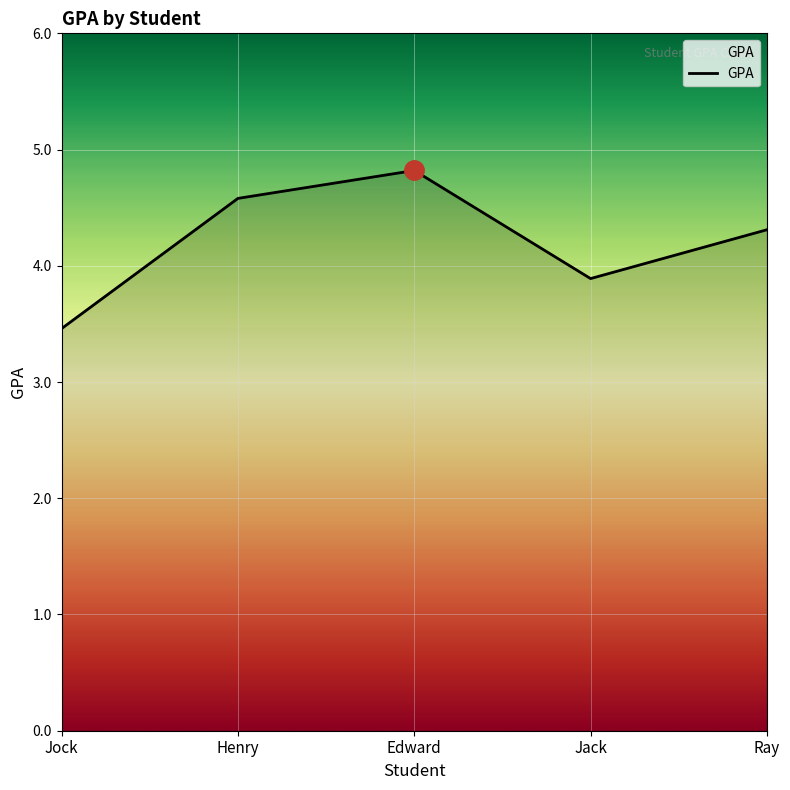

What is the change in value from Edward to Ray?

-0.5